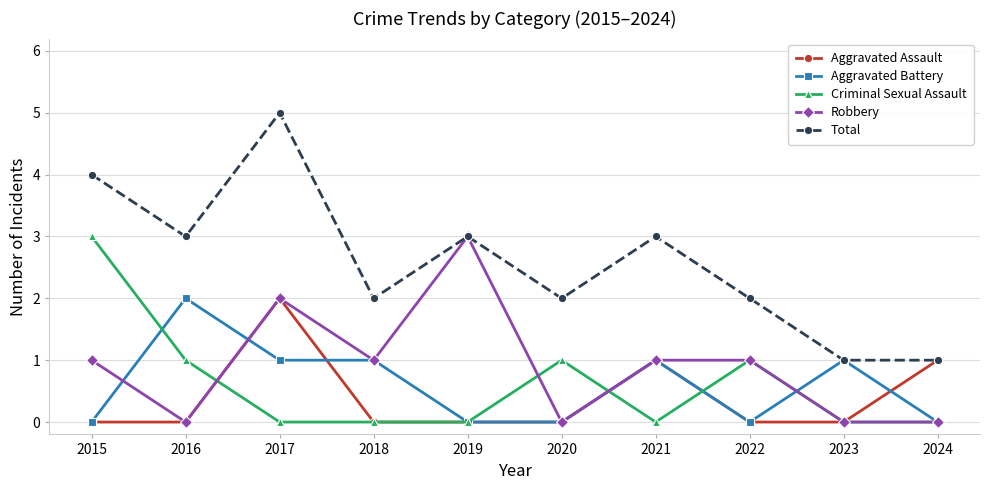

Reading right to left, transcribe all the data shown in this chart.

Aggravated Assault: 1	0	0	1	0	0	0	2	0	0
Aggravated Battery: 0	1	0	1	0	0	1	1	2	0
Criminal Sexual Assault: 0	0	1	0	1	0	0	0	1	3
Robbery: 0	0	1	1	0	3	1	2	0	1
Total: 1	1	2	3	2	3	2	5	3	4